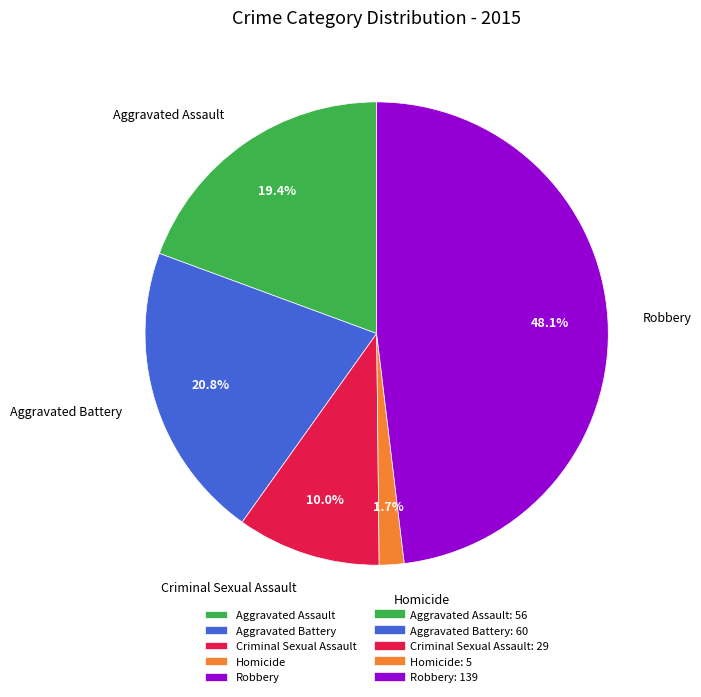

Count the number of slices in the pie.

5